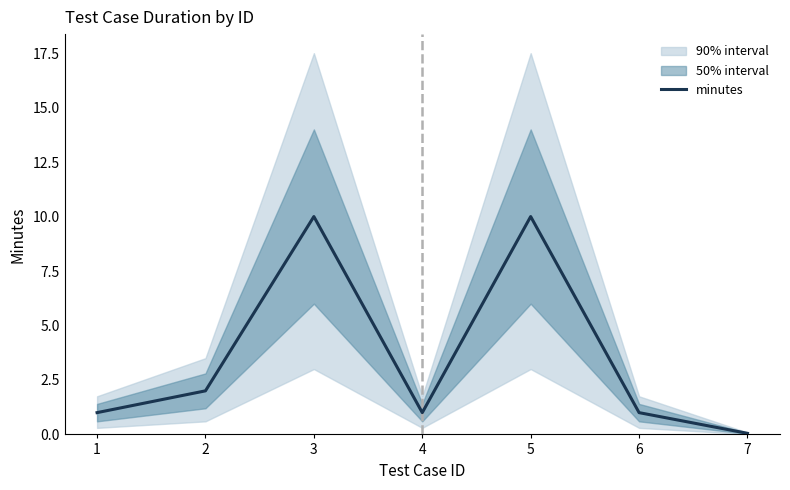

At which category does the data reach its first local valley?

4